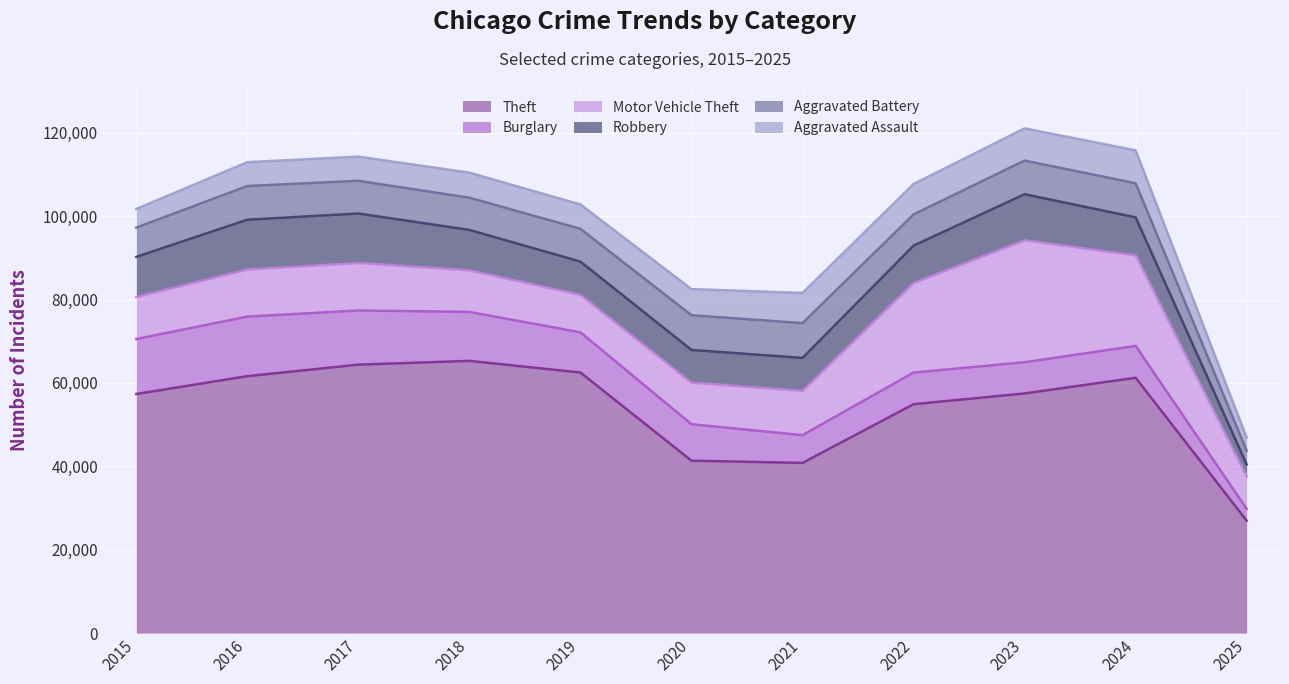

Read the Theft value at 2020.

41350